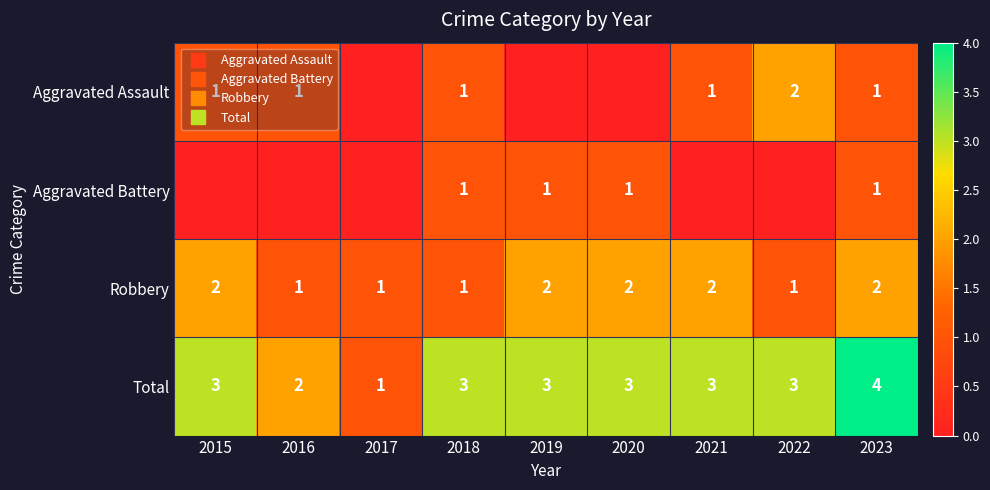

Which series has the largest range (max minus min)?

Total